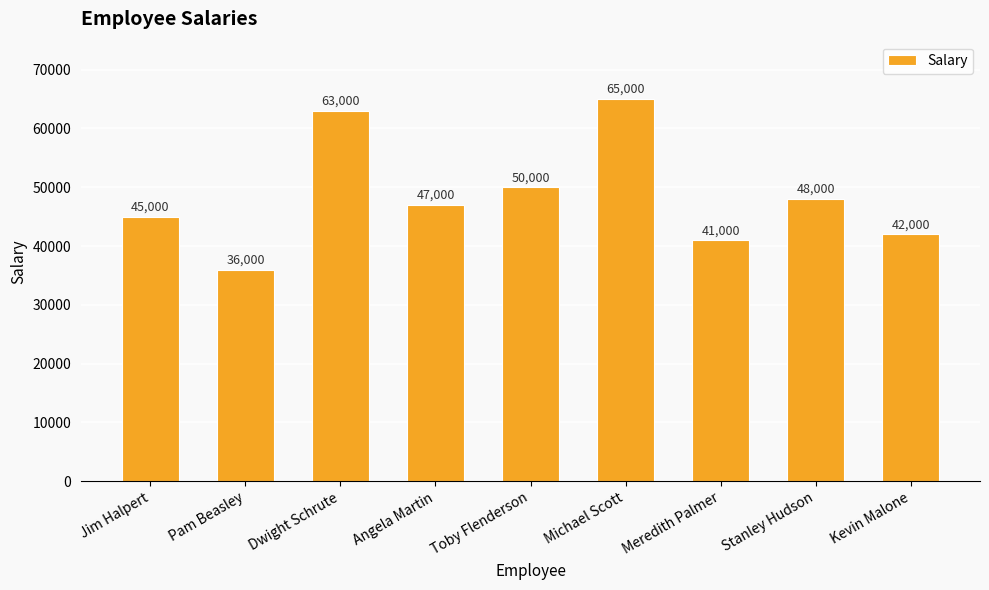

What is the average value?

48556